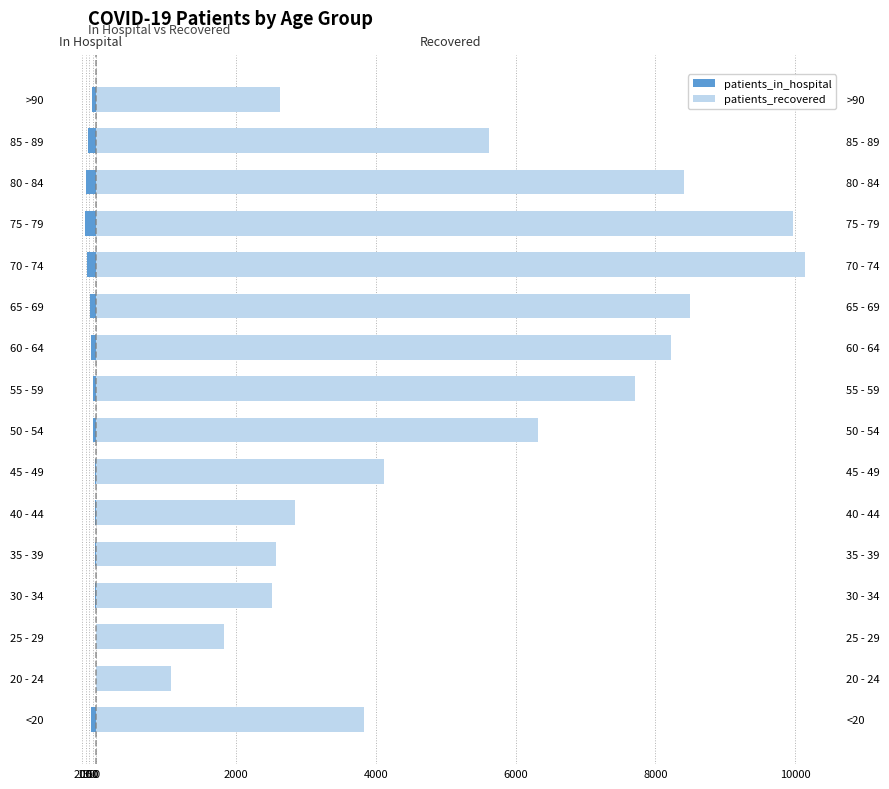

At how many categories does at least one series exceed 1113?

15